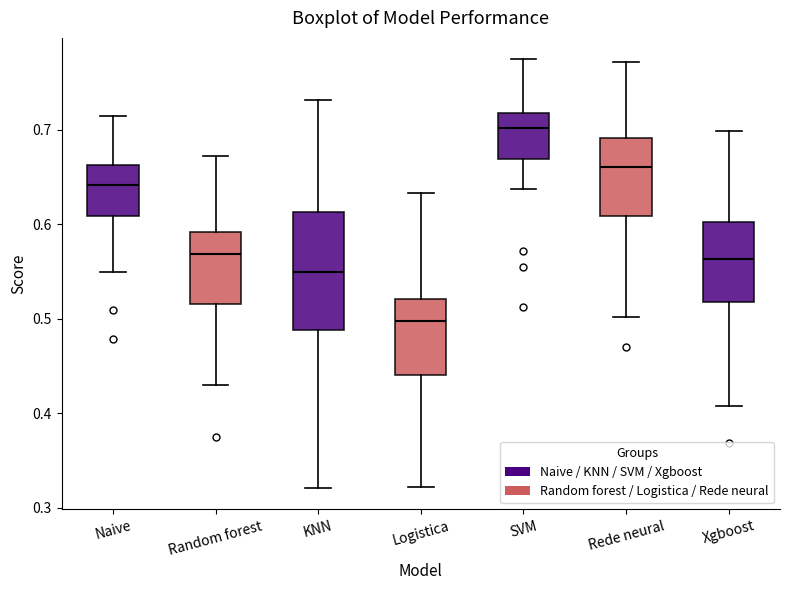

Reading left to right, transcribe this box plot: for each box, give where its median line is, the range the box spans, and where its two whiskers end, as read against the y-axis. The values are not printed on the chart, so give them approximately, as read against the axis.

Naive: median 0.64, box 0.61 to 0.66, whiskers 0.55 to 0.71
Random forest: median 0.57, box 0.52 to 0.59, whiskers 0.43 to 0.67
KNN: median 0.55, box 0.49 to 0.61, whiskers 0.32 to 0.73
Logistica: median 0.50, box 0.44 to 0.52, whiskers 0.32 to 0.63
SVM: median 0.70, box 0.67 to 0.72, whiskers 0.64 to 0.77
Rede neural: median 0.66, box 0.61 to 0.69, whiskers 0.50 to 0.77
Xgboost: median 0.56, box 0.52 to 0.60, whiskers 0.41 to 0.70